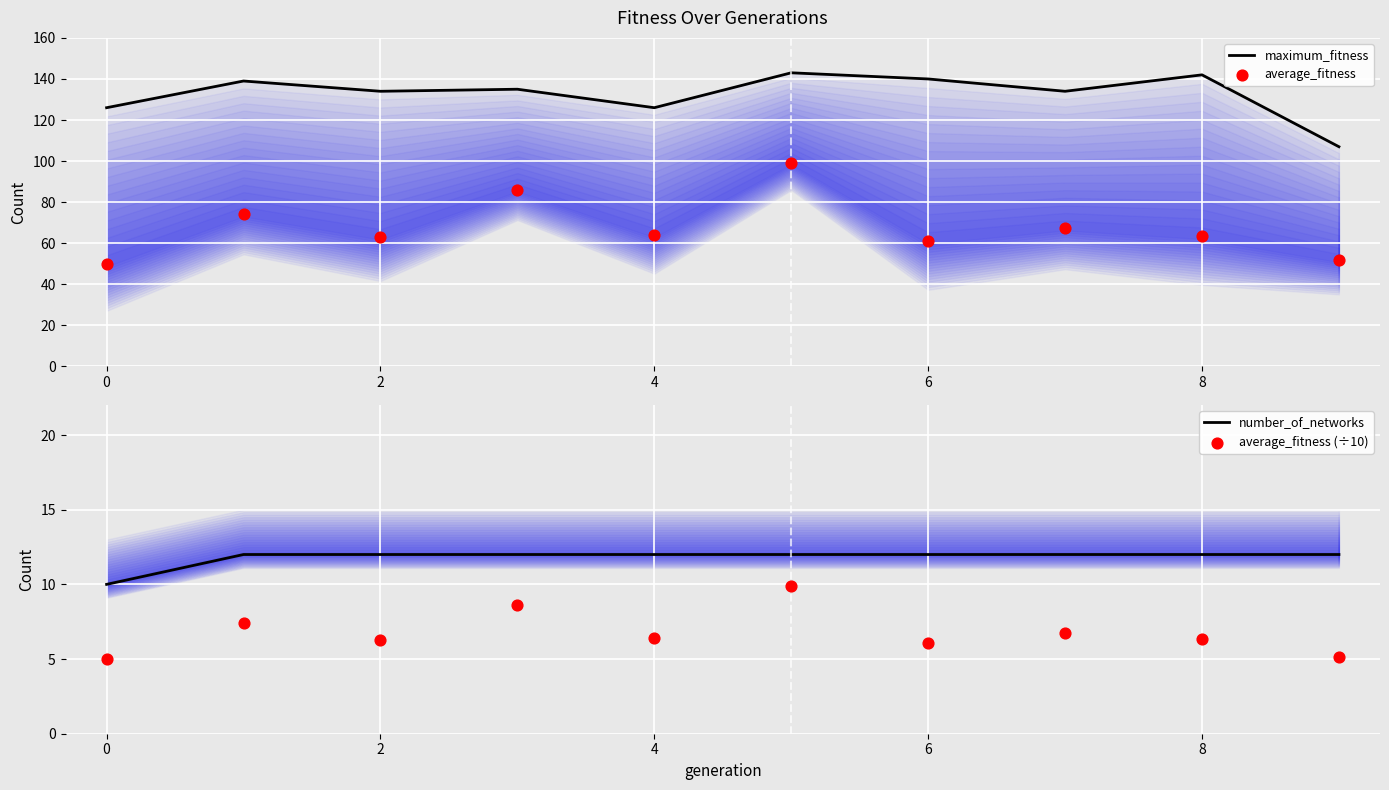

Which series has the largest Y range (max minus min)?

average_fitness